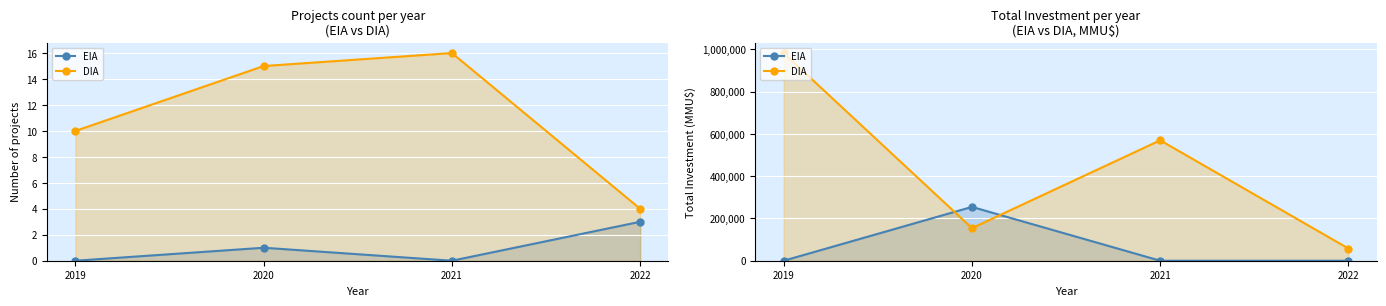

How many positive values does the EIA series have?

2